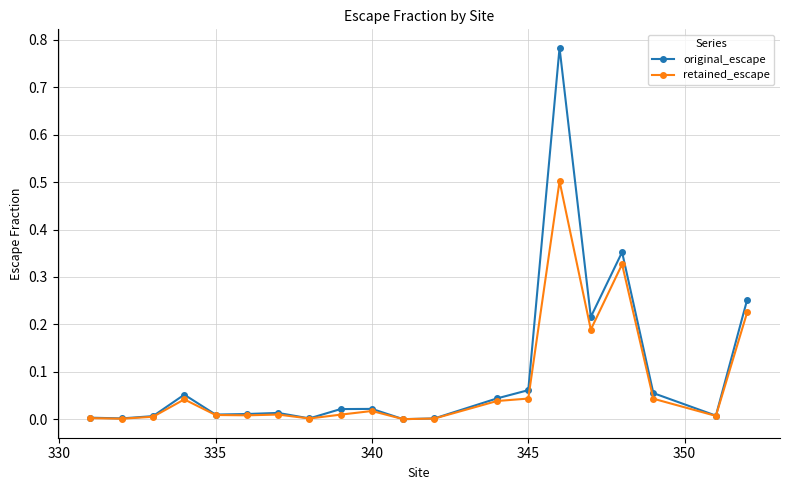

Is this an area chart (filled region under the line)?

No